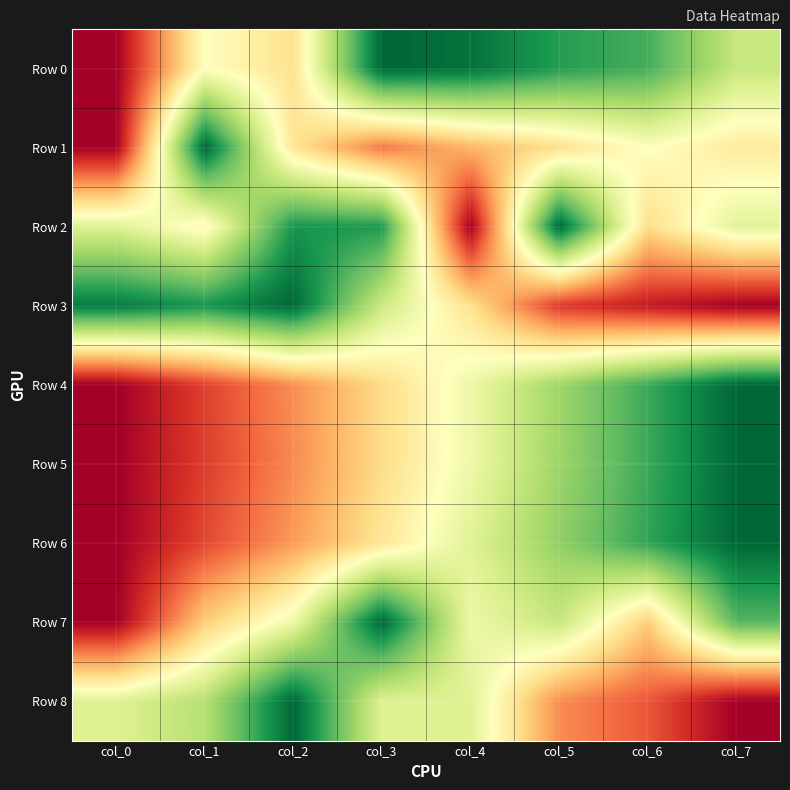

Reading left to right, list all the values displayed in this chart.

Row 0: col_0=0.0	col_1=0.5	col_2=0.4	col_3=1.0	col_4=1.0	col_5=0.9	col_6=0.8	col_7=0.6
Row 1: col_0=0.0	col_1=1.0	col_2=0.4	col_3=0.2	col_4=0.3	col_5=0.4	col_6=0.5	col_7=0.4
Row 2: col_0=0.6	col_1=0.5	col_2=0.9	col_3=0.9	col_4=0.0	col_5=1.0	col_6=0.4	col_7=0.6
Row 3: col_0=1.0	col_1=0.9	col_2=1.0	col_3=0.6	col_4=0.4	col_5=0.1	col_6=0.1	col_7=0.0
Row 4: col_0=0.0	col_1=0.1	col_2=0.3	col_3=0.4	col_4=0.5	col_5=0.7	col_6=0.9	col_7=1.0
Row 5: col_0=0.0	col_1=0.1	col_2=0.2	col_3=0.4	col_4=0.5	col_5=0.7	col_6=0.9	col_7=1.0
Row 6: col_0=0.0	col_1=0.1	col_2=0.3	col_3=0.4	col_4=0.6	col_5=0.7	col_6=0.9	col_7=1.0
Row 7: col_0=0.0	col_1=0.4	col_2=0.5	col_3=1.0	col_4=0.5	col_5=0.6	col_6=0.4	col_7=0.8
Row 8: col_0=0.6	col_1=0.7	col_2=1.0	col_3=0.6	col_4=0.6	col_5=0.2	col_6=0.2	col_7=0.0